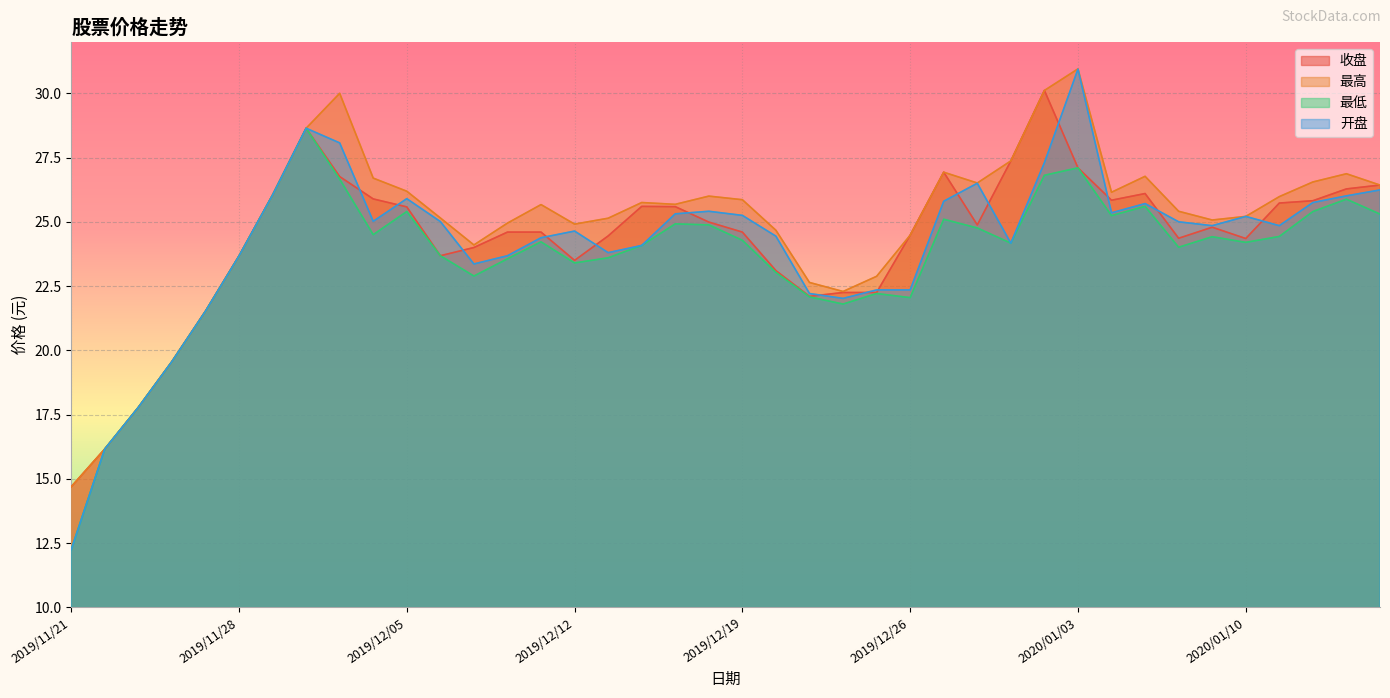

What position from the right is 2019/12/26?

15